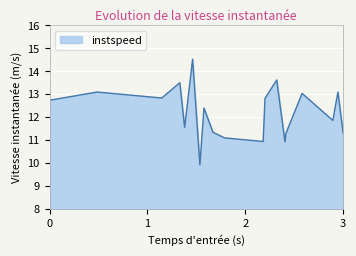

How many interior local peaks (higher than both neighbors) does the data have?

7